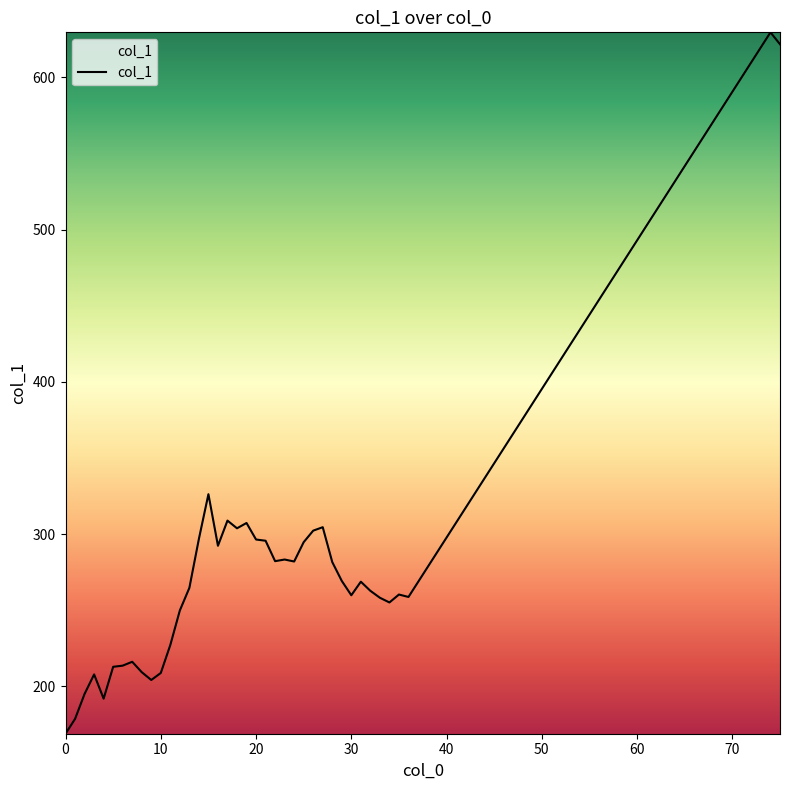

What is the minimum value shown in the chart?

168.8